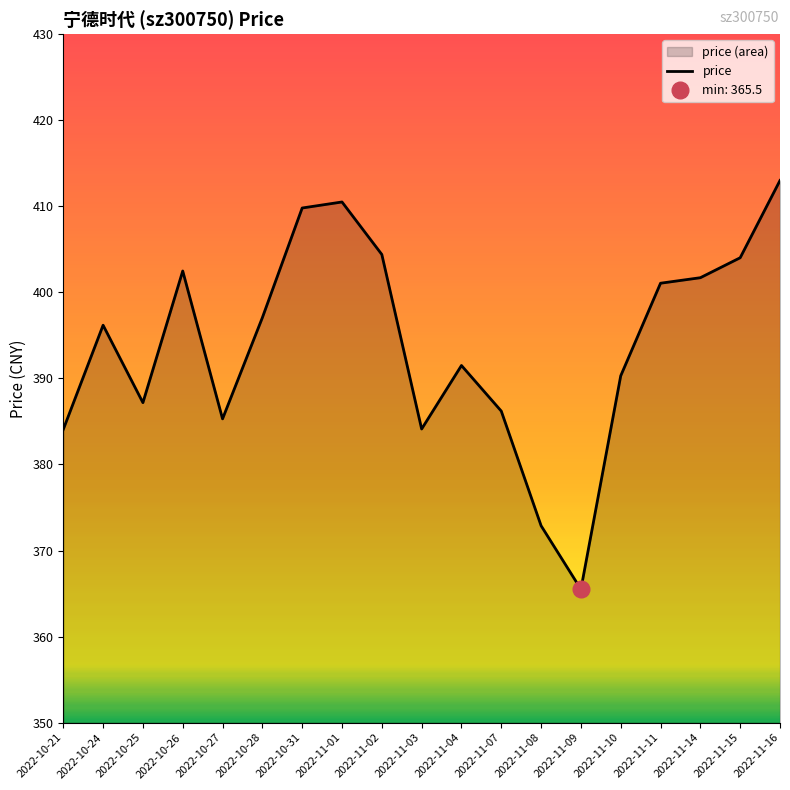

True or false: there are more than 2 points higher than both neighbors.

True